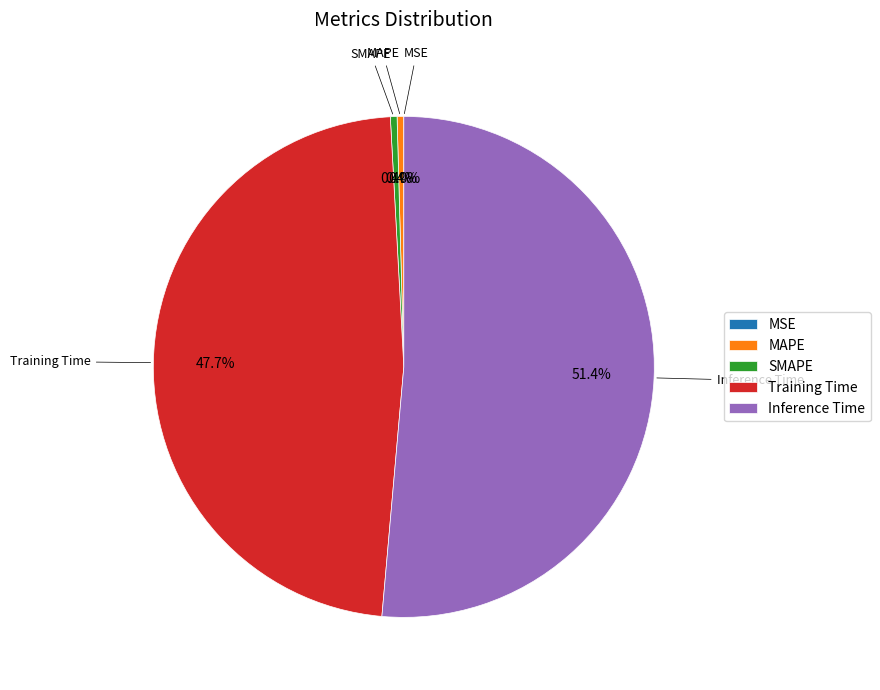

Count the number of slices in the pie.

5